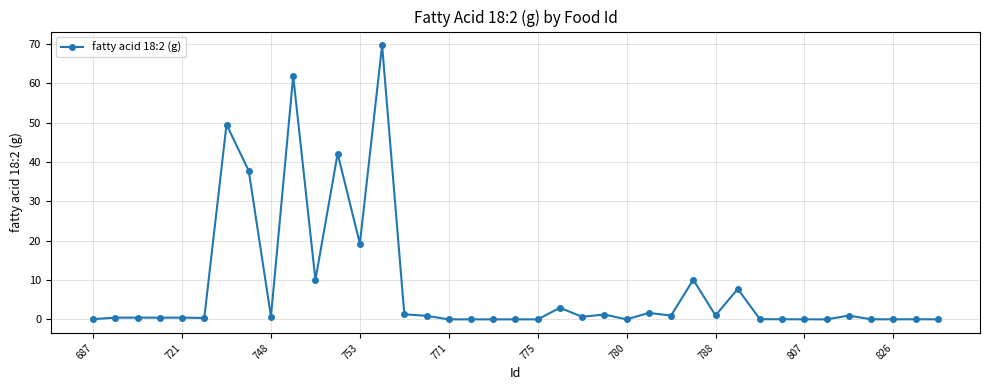

What is the maximum value shown in the chart?

69.7